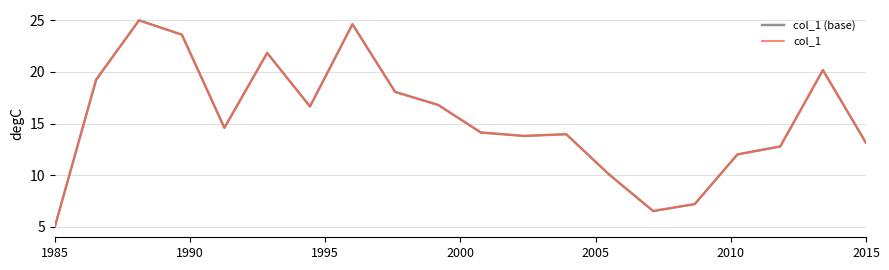

What is the maximum value shown in the chart?

25.0